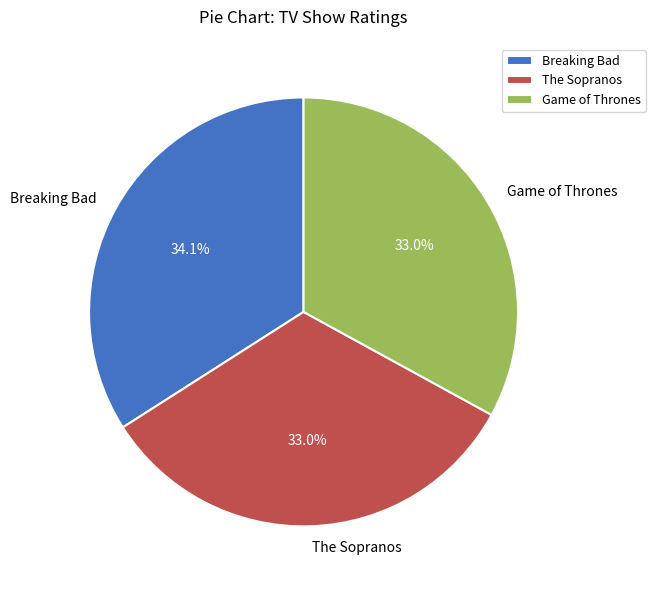

To the nearest percent, what is the difference between the largest and smallest slice percentages?

1%